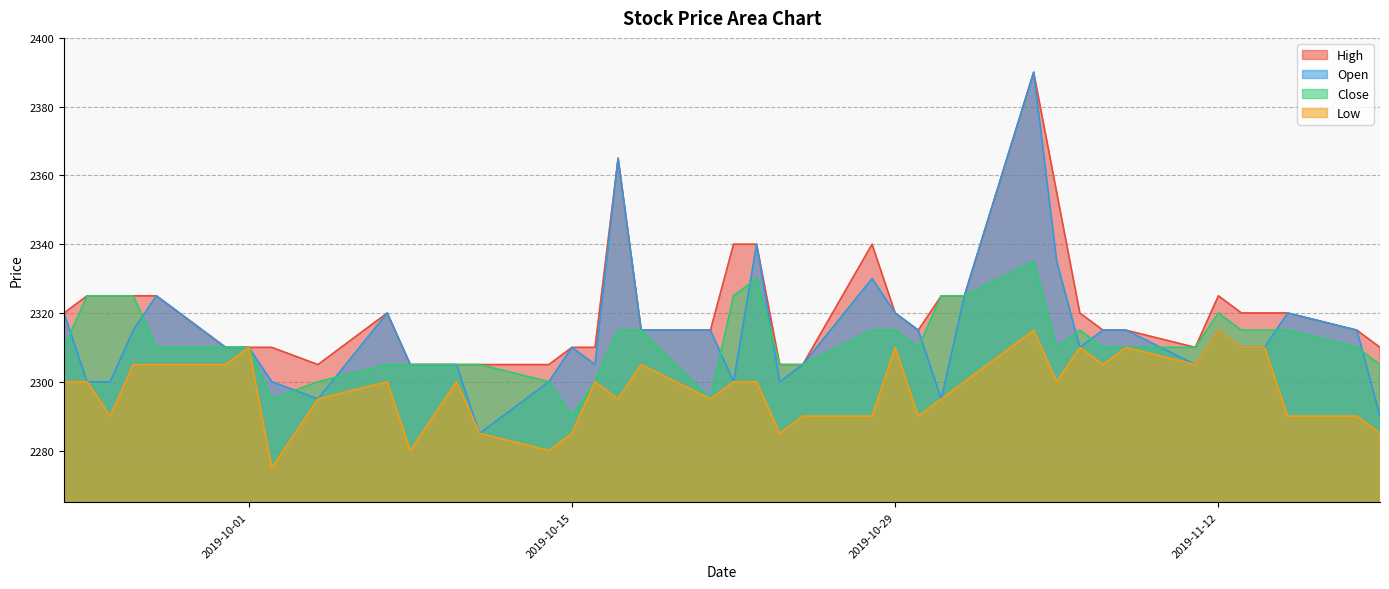

Does the chart display data point markers on the line(s)?

No